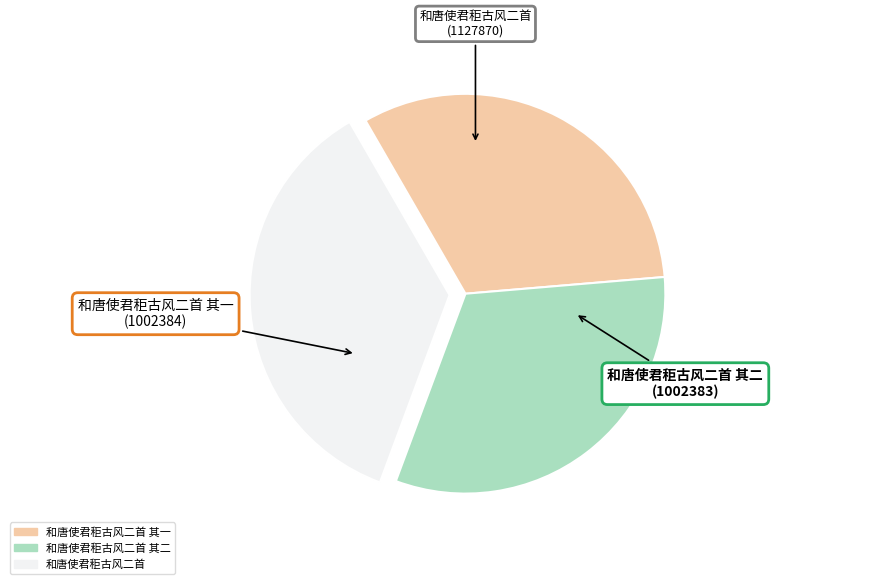

Does any single category account for the majority?

No